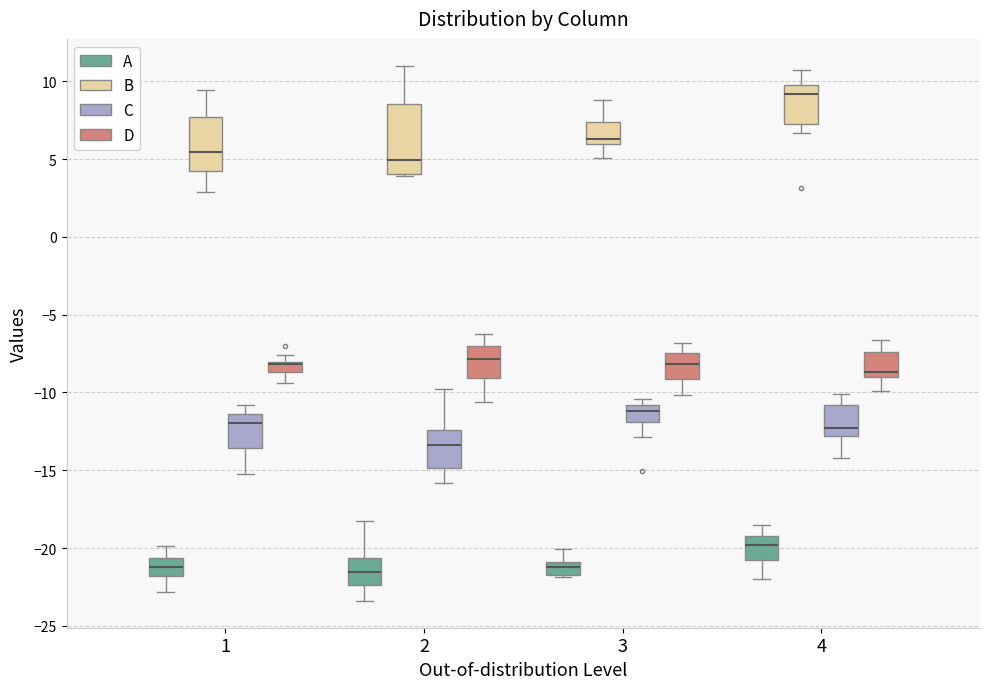

Comparing the boxes themselves (not the whiskers), which one is the tallest?

2 (B)